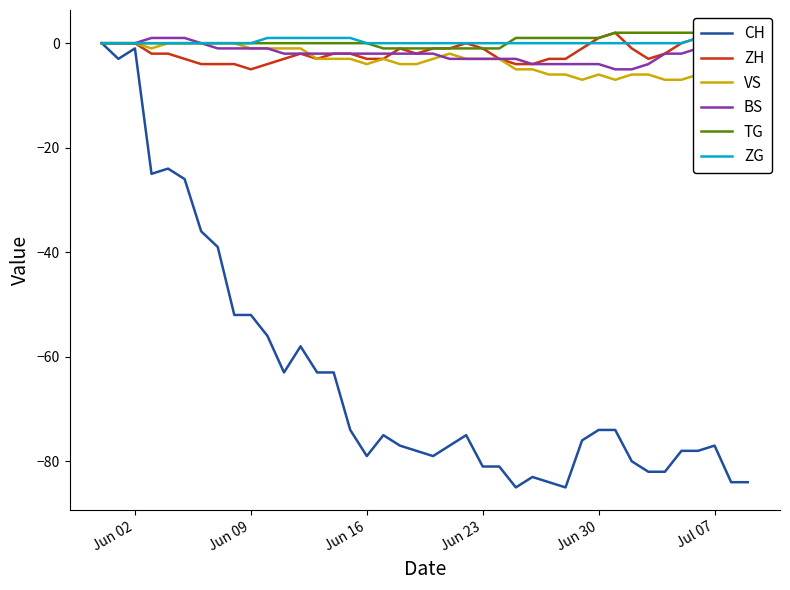

What is the difference between the maximum and minimum values in the ZH series?

7